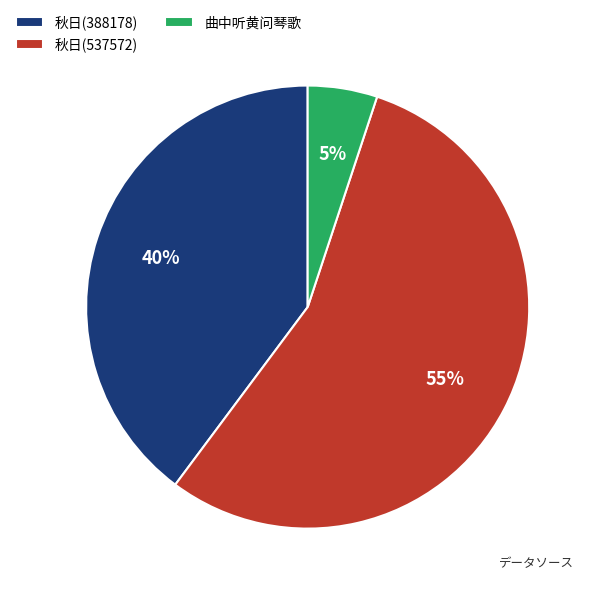

Approximately how many times larger is the value at 秋日(537572) compared to 秋日(388178)?

1.4